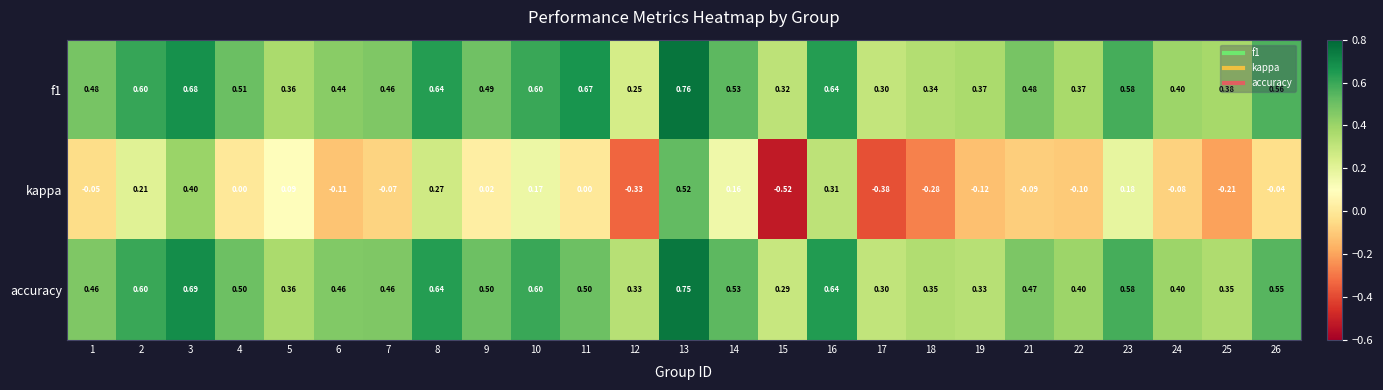

Which series changed the most between 10 and 21?

kappa